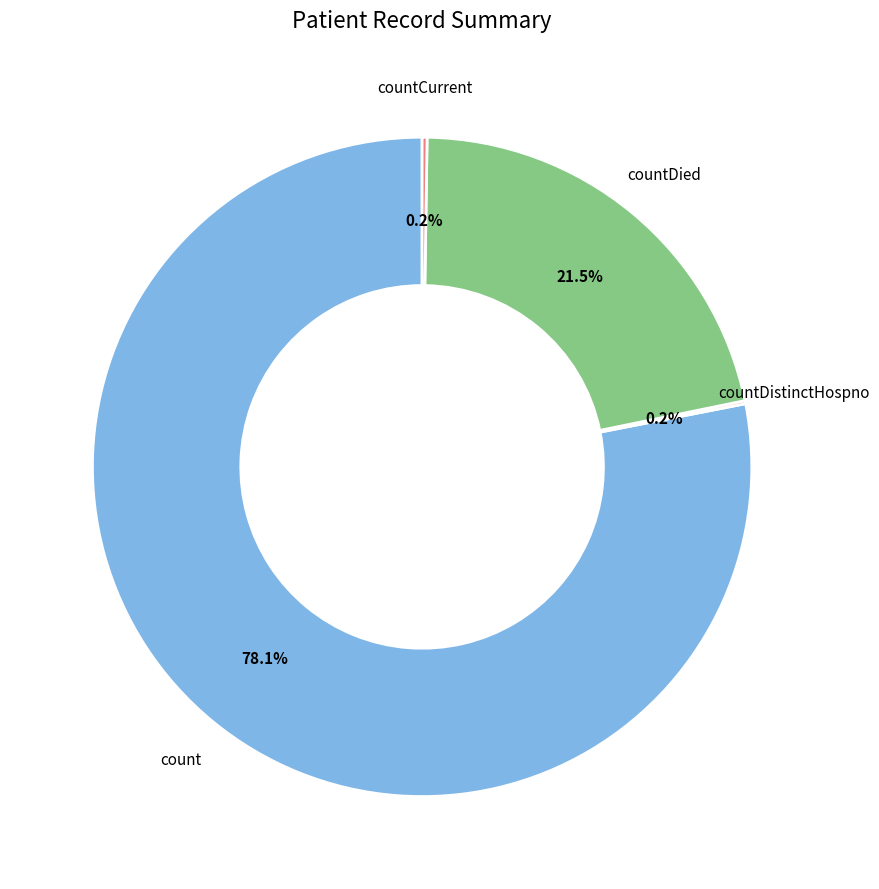

Is there a majority slice in this chart?

Yes